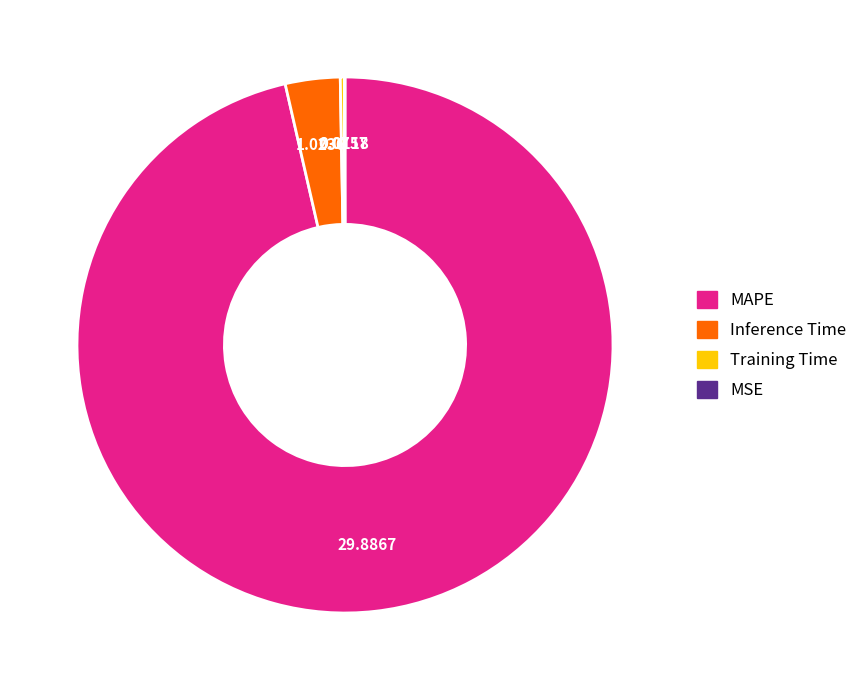

What is the largest slice in the pie chart?

MAPE